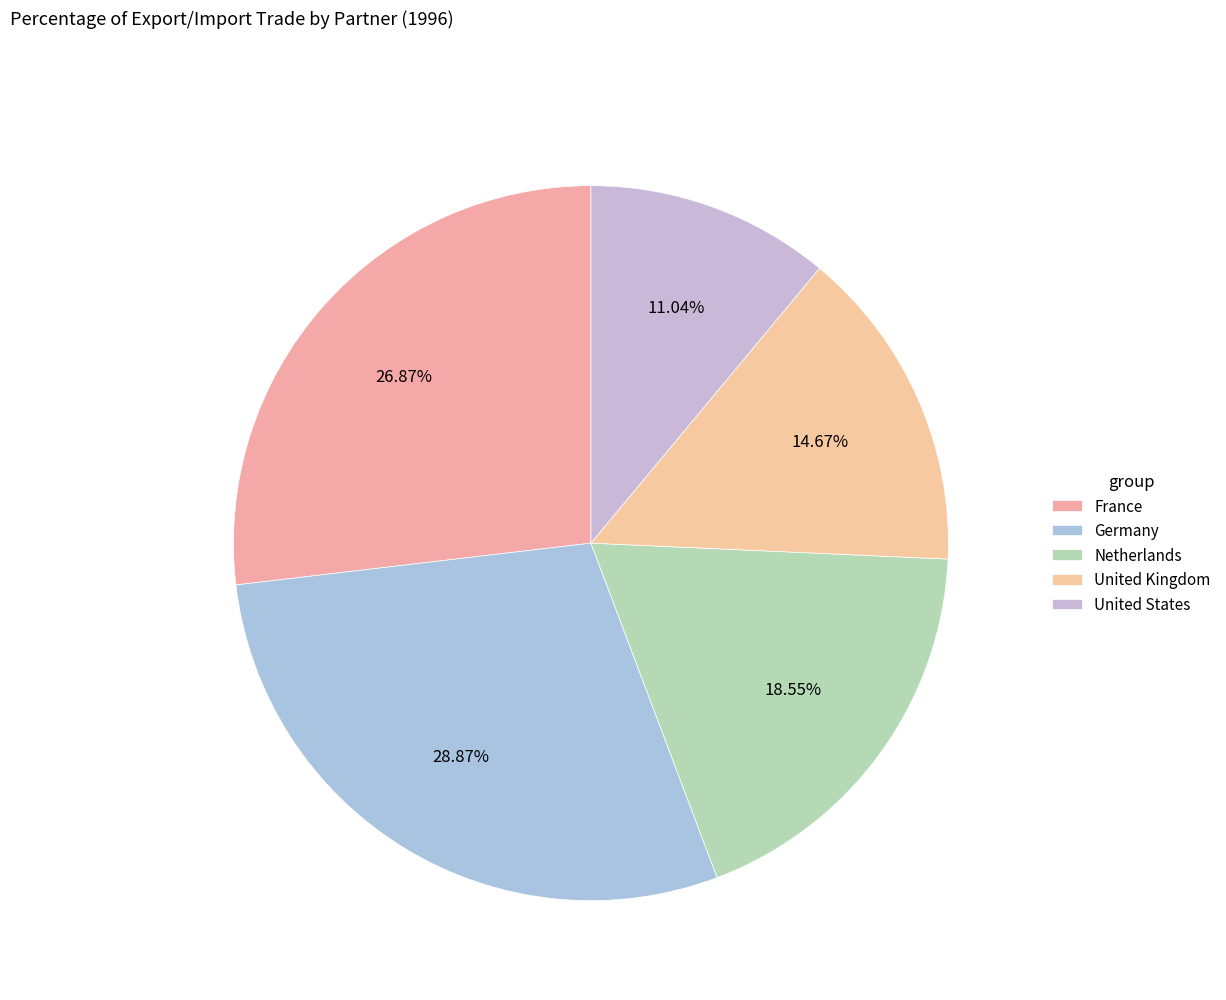

What portion of the pie excludes Netherlands?

81.5%